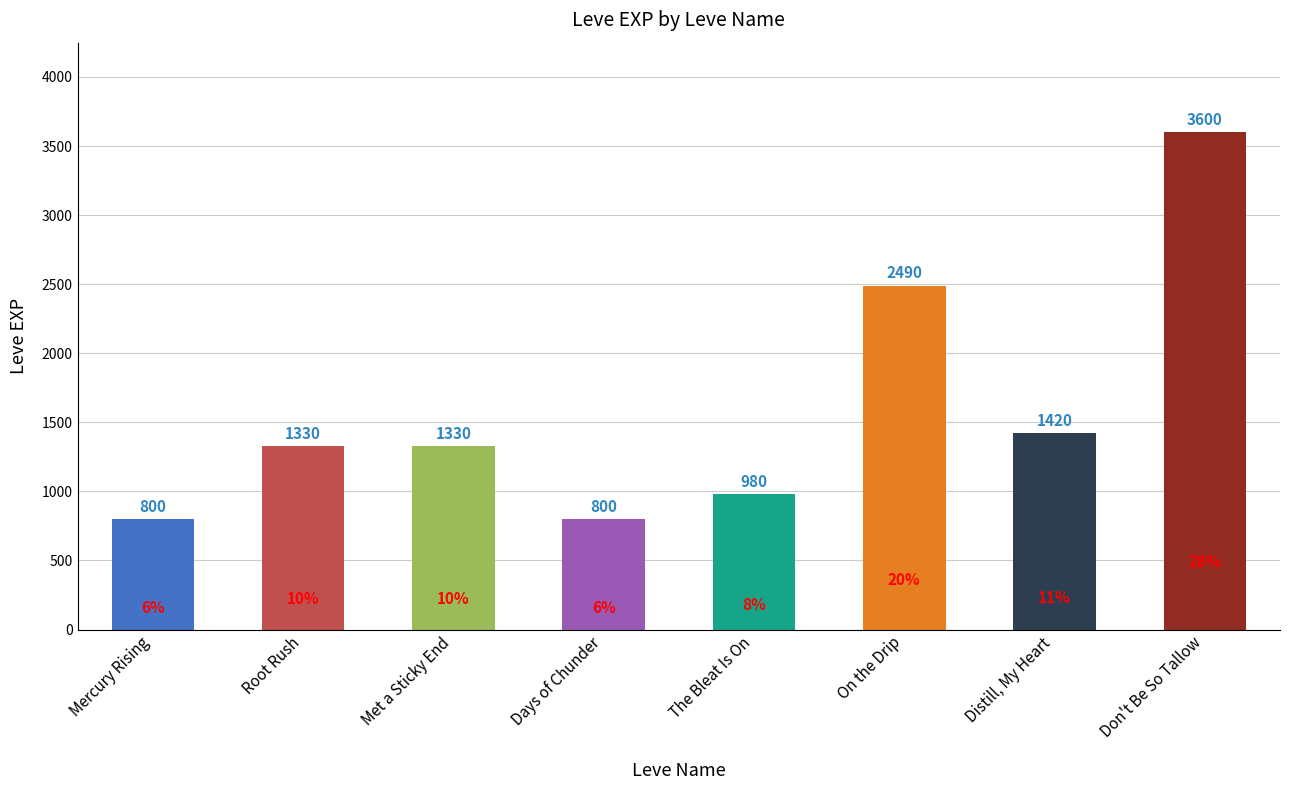

What is the label of the 6th bar from the right?

Met a Sticky End